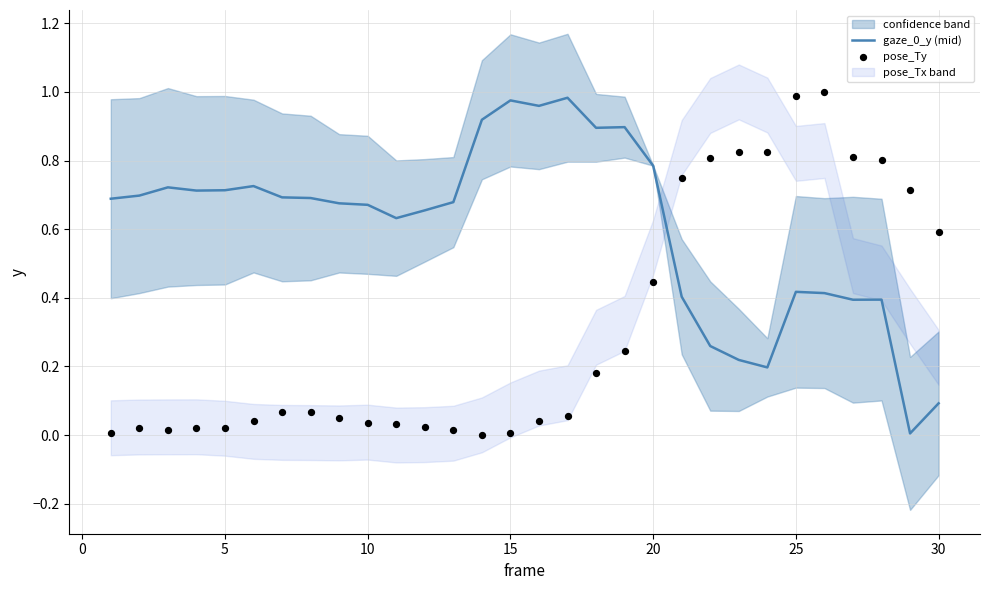

Which series reaches the maximum Y coordinate?

pose_Ty